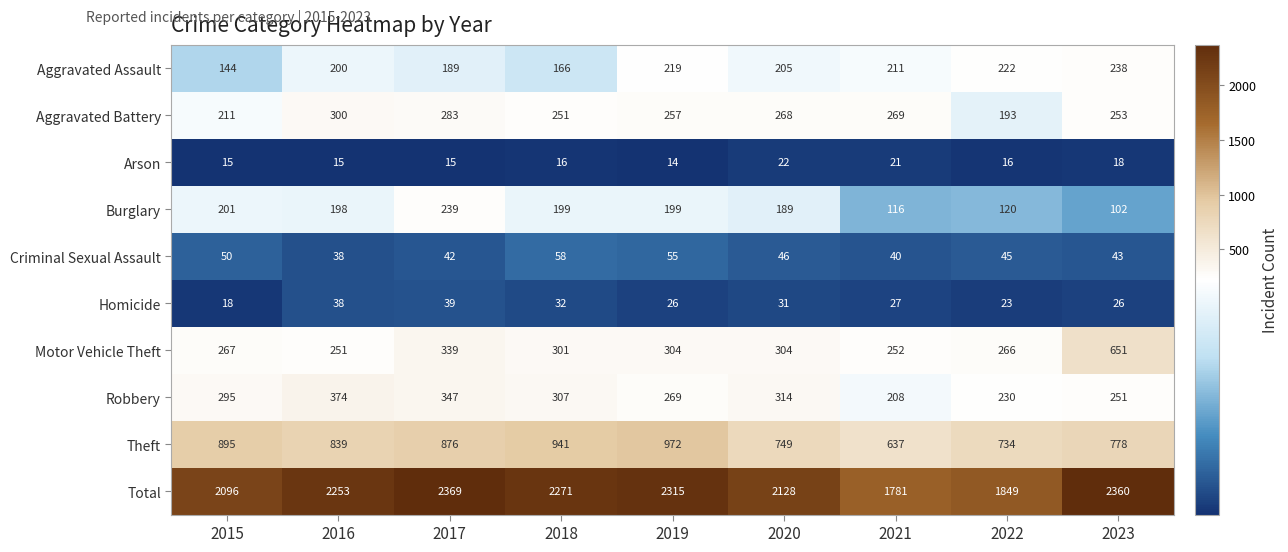

Where is Burglary nearest to the value 170?

2020